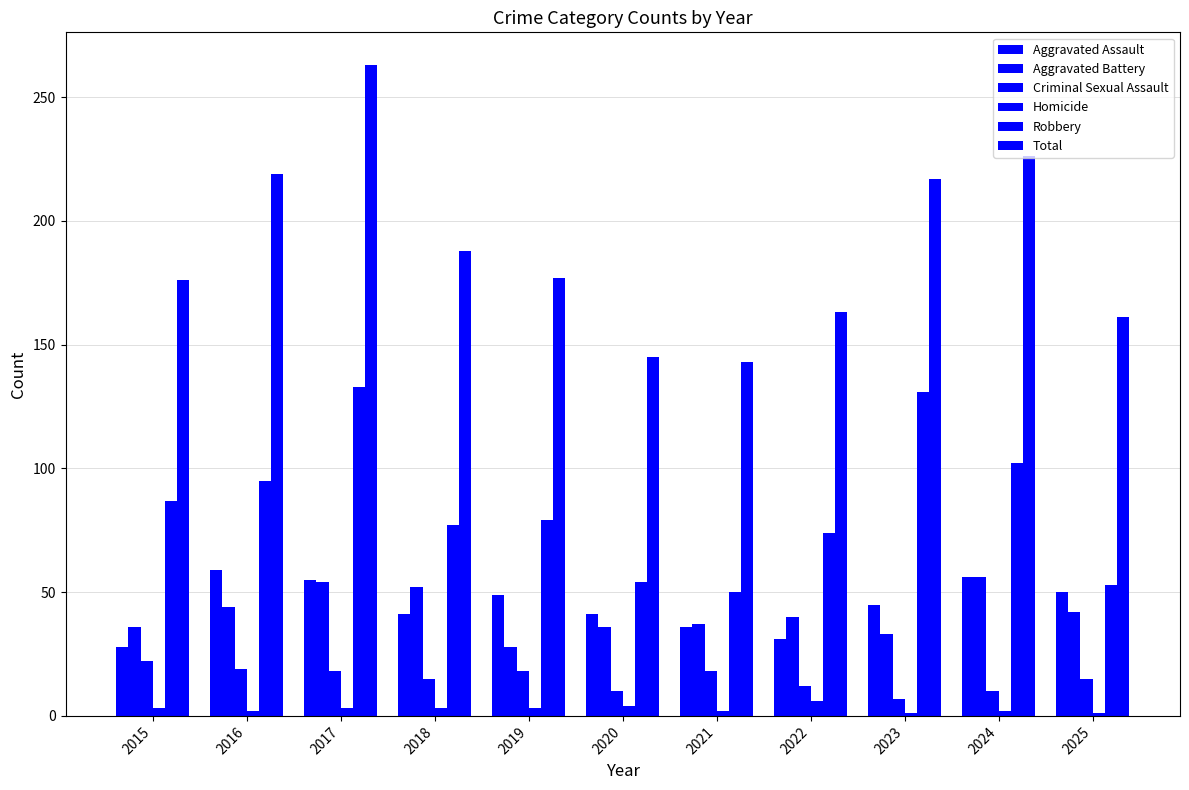

Does the chart contain stacked bars?

No